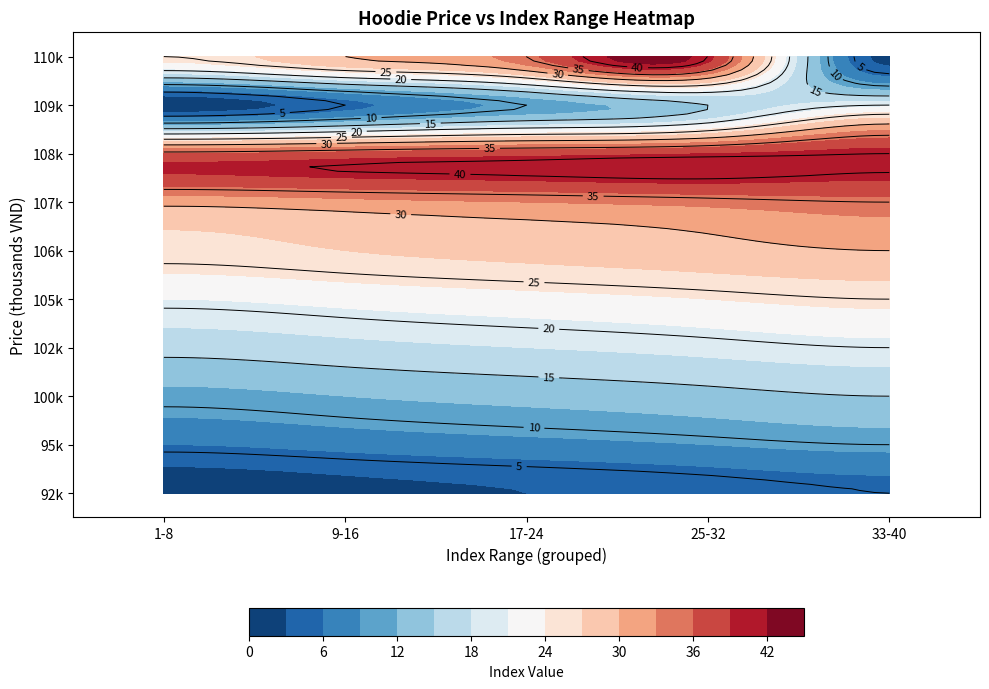

The 110 series shows 3 at 33-40. True or false?

False